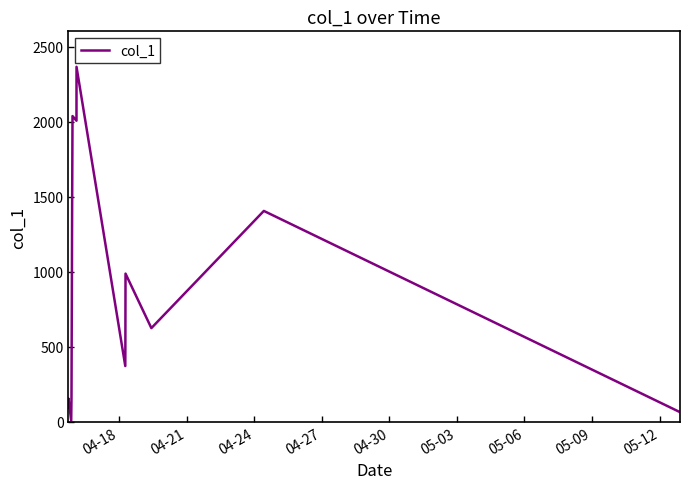

Does the chart have visible grid lines?

No